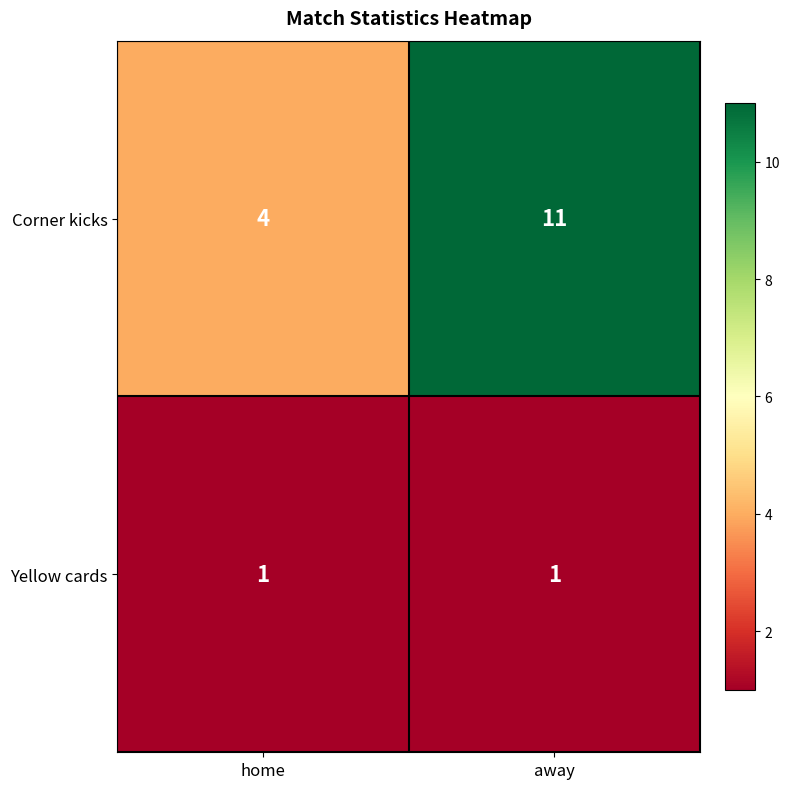

At which label does Corner kicks reach its peak?

away